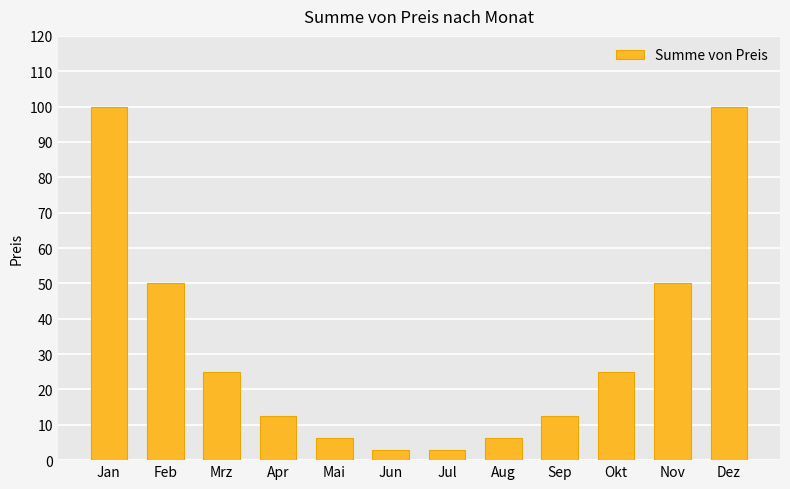

What is the minimum value shown in the chart?

3.0